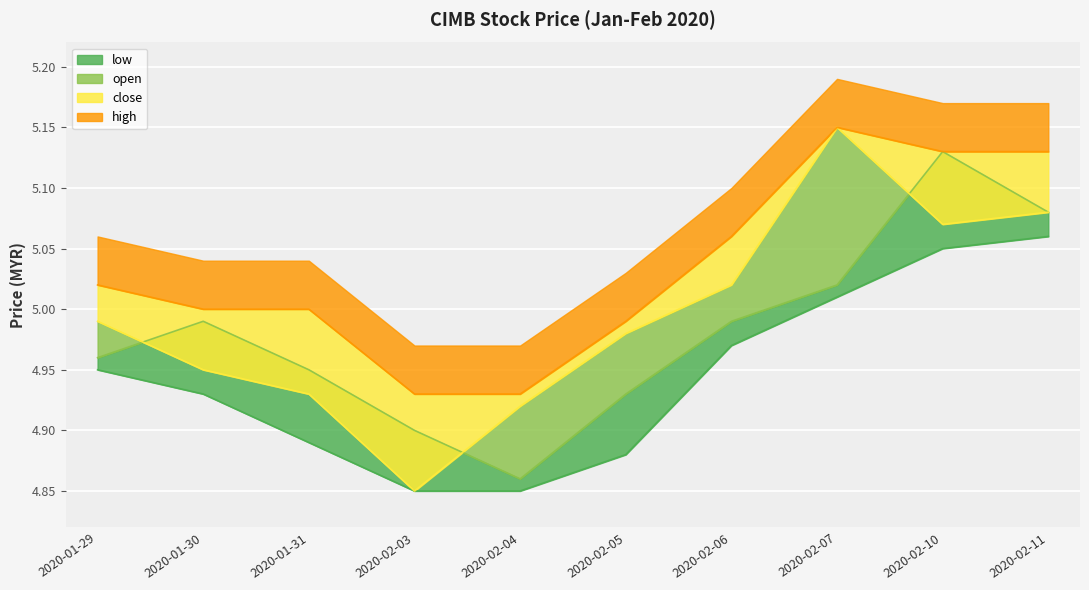

True or false: low and open cross at least once.

False